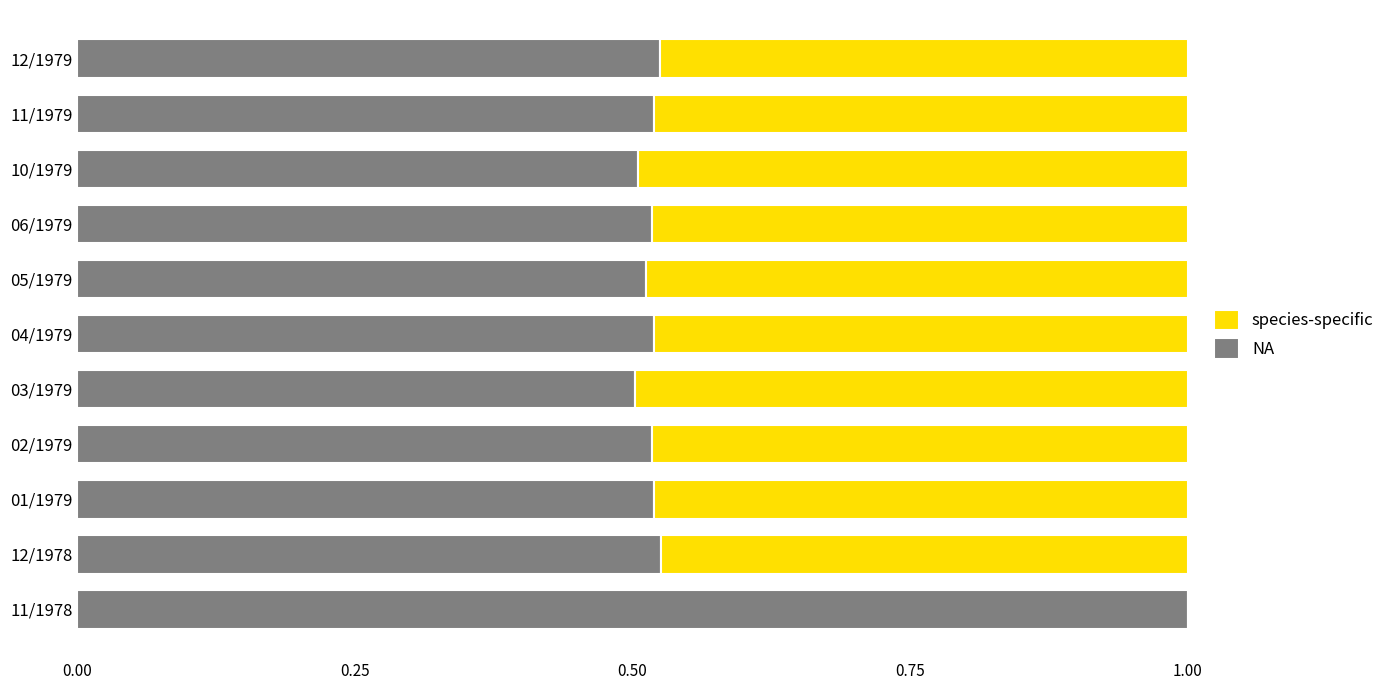

What is the total value across all series at 11/1978?

1.0